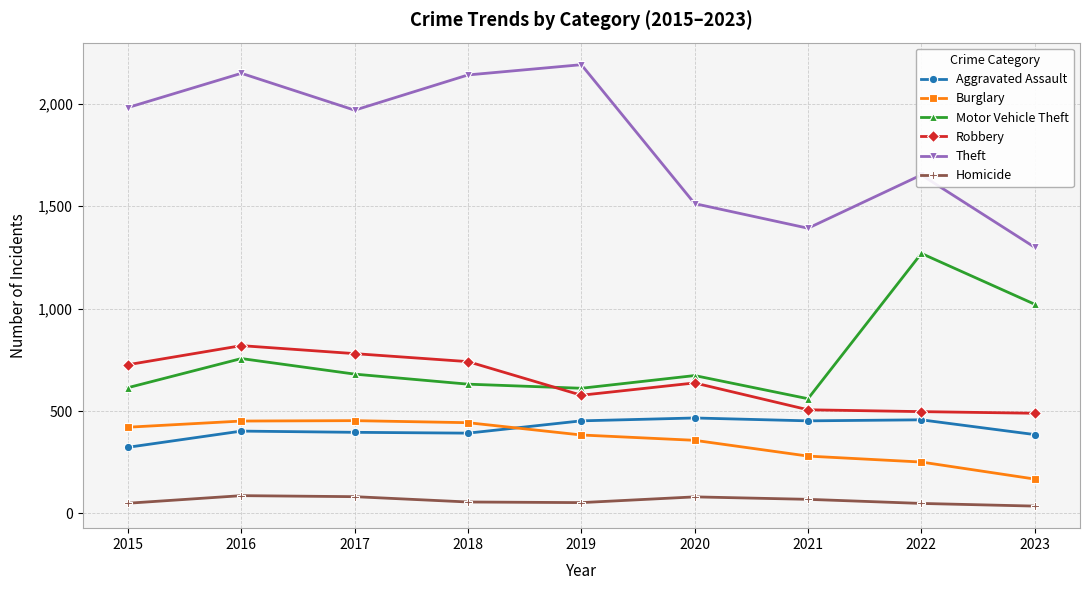

What is the approximate value of Homicide at 2016, to the nearest 5?

85